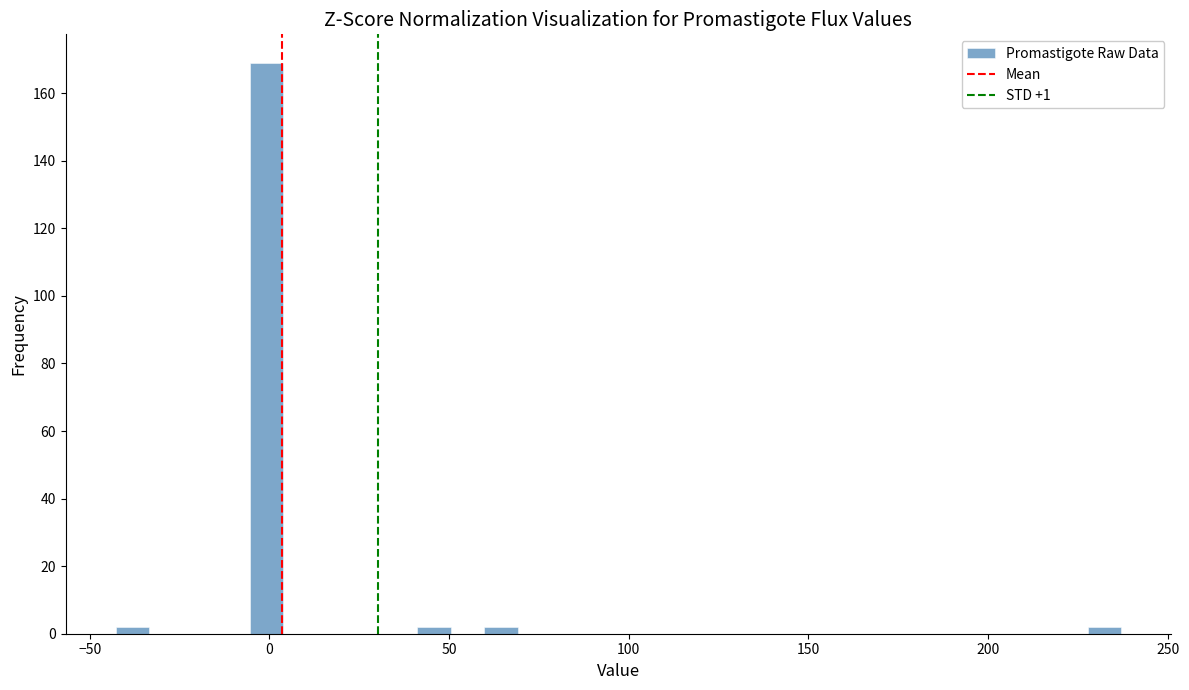

Around what value on the x-axis is the tallest bar? Give the approximate position of its centre, as read against the axis.

0